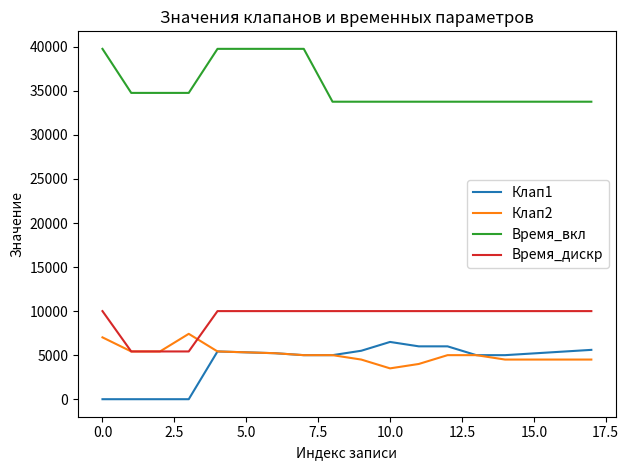

True or false: Клап1 and Время_дискр intersect in this chart.

False